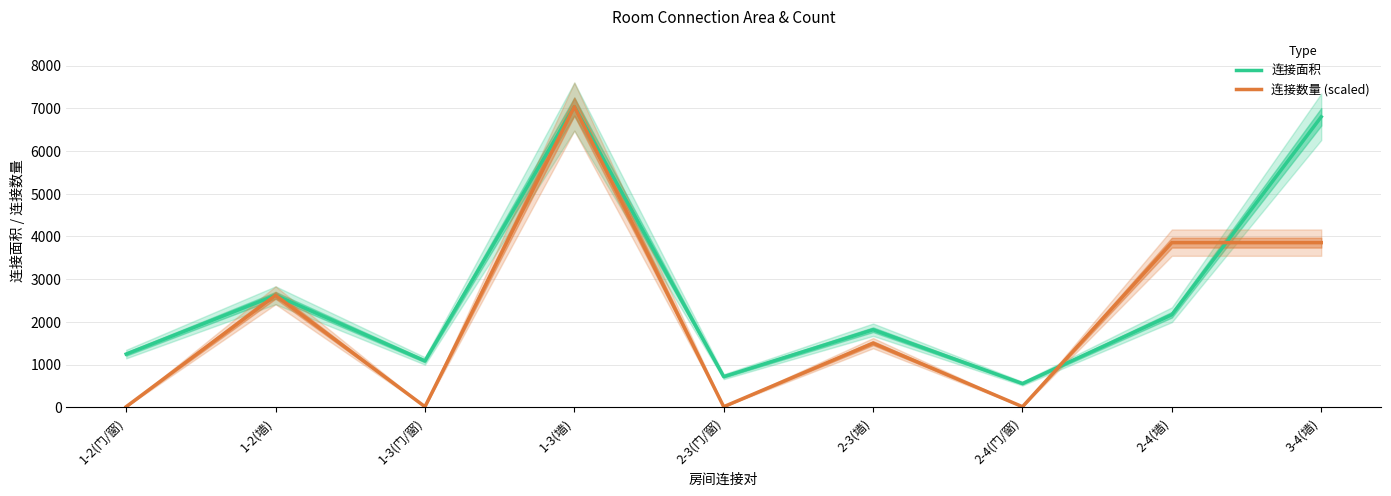

How many interior local valleys does the 连接面积 series have?

3